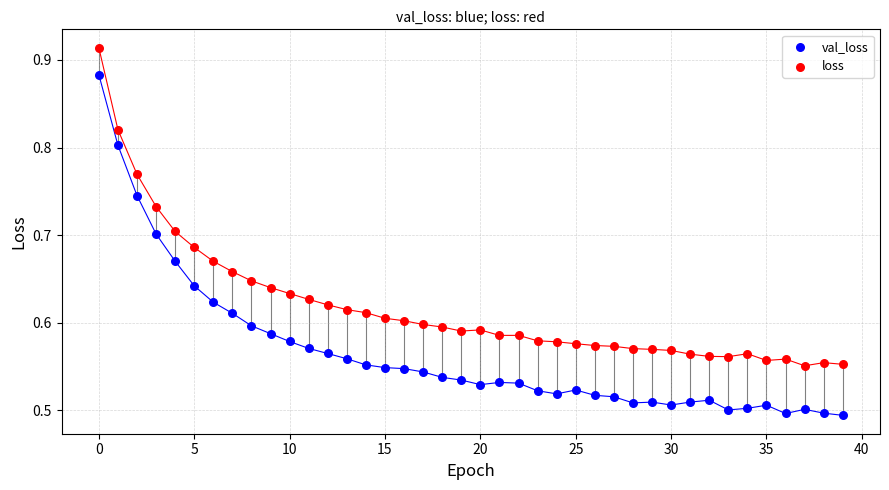

Which series contains the lowest Y value?

val_loss